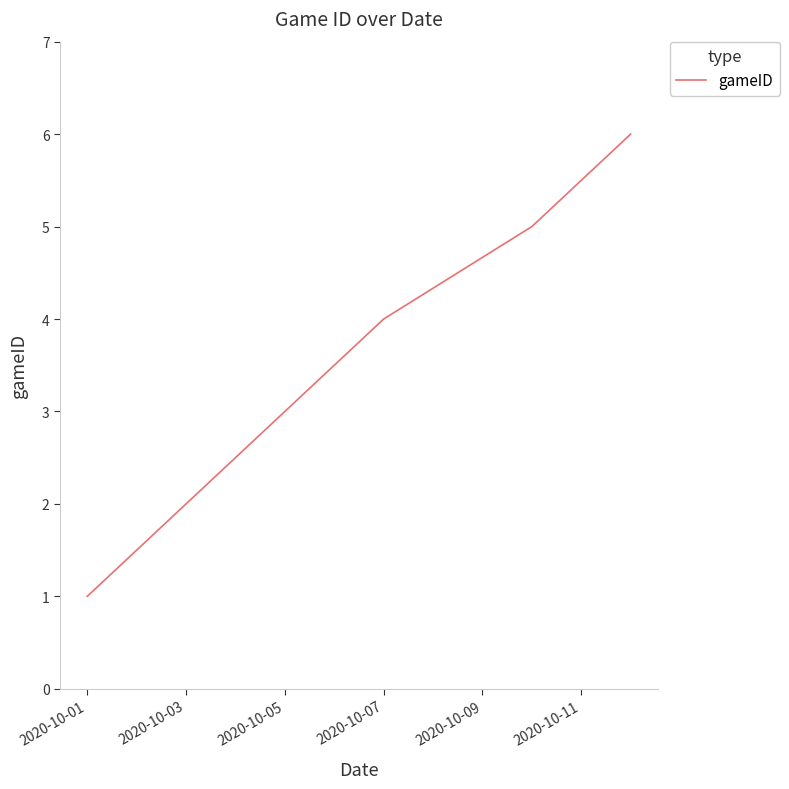

What is the smallest value displayed?

1